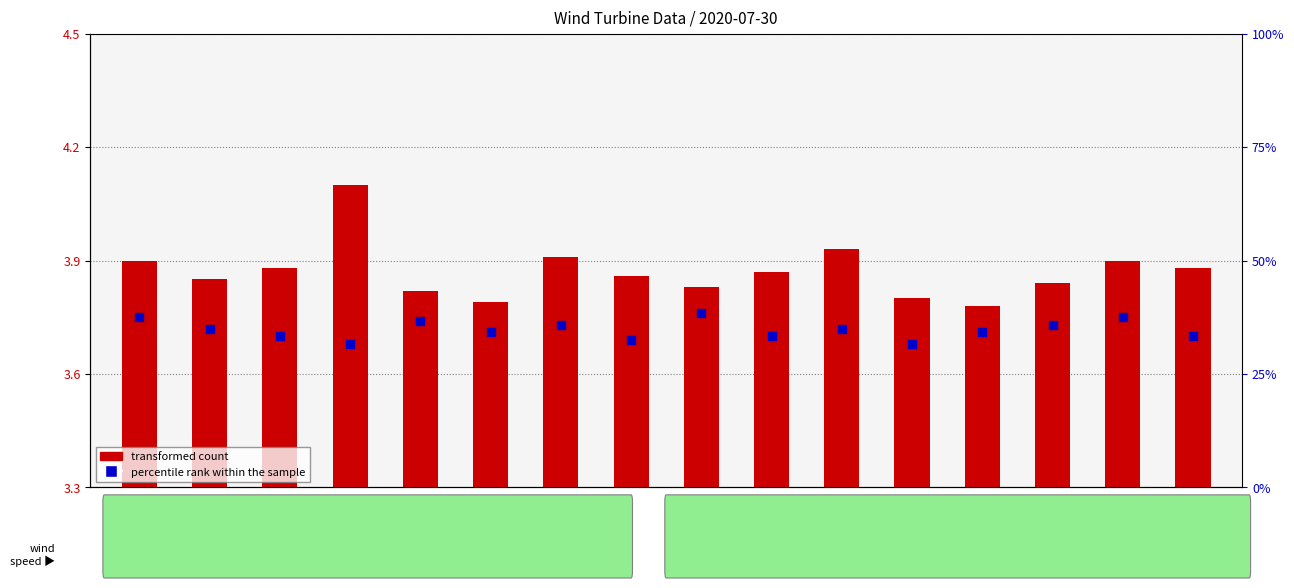

Which series has the widest spread of Y values?

transformed count